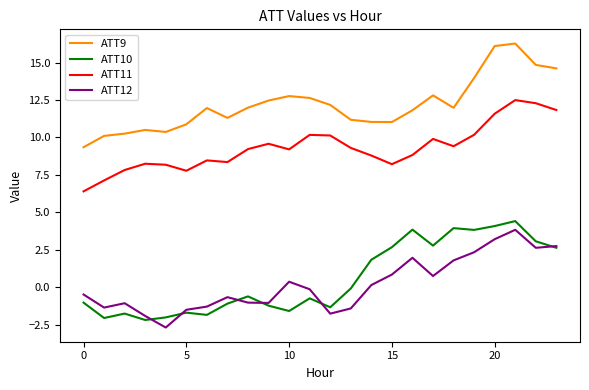

True or false: ATT11 has more than 1 points higher than both neighbors.

True